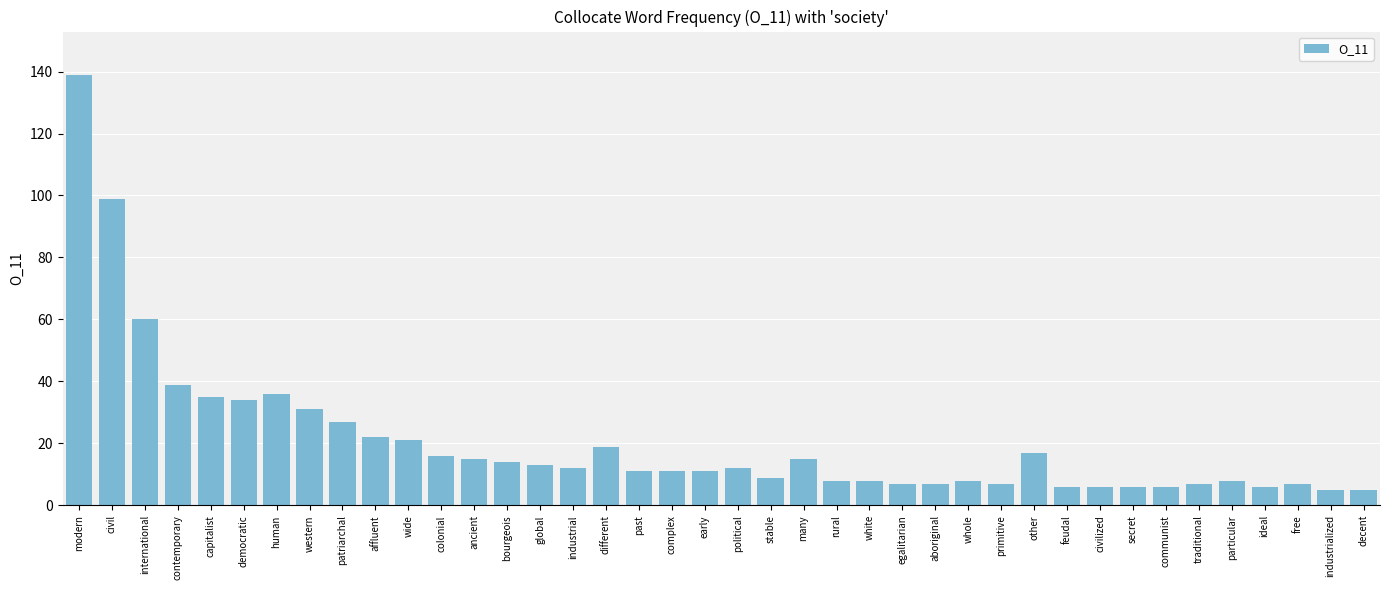

At which label does the data first exceed 12?

modern